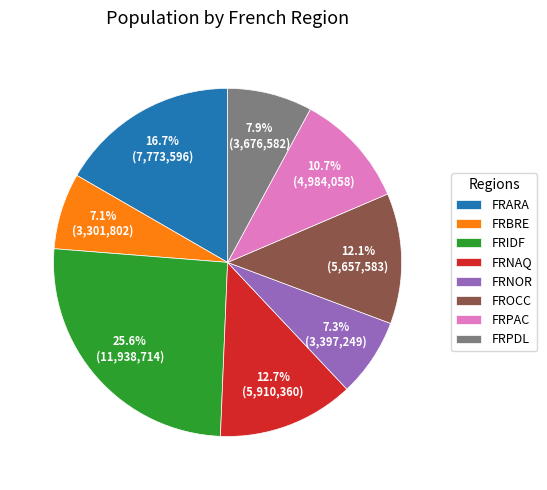

Which slice is the largest?

FRIDF